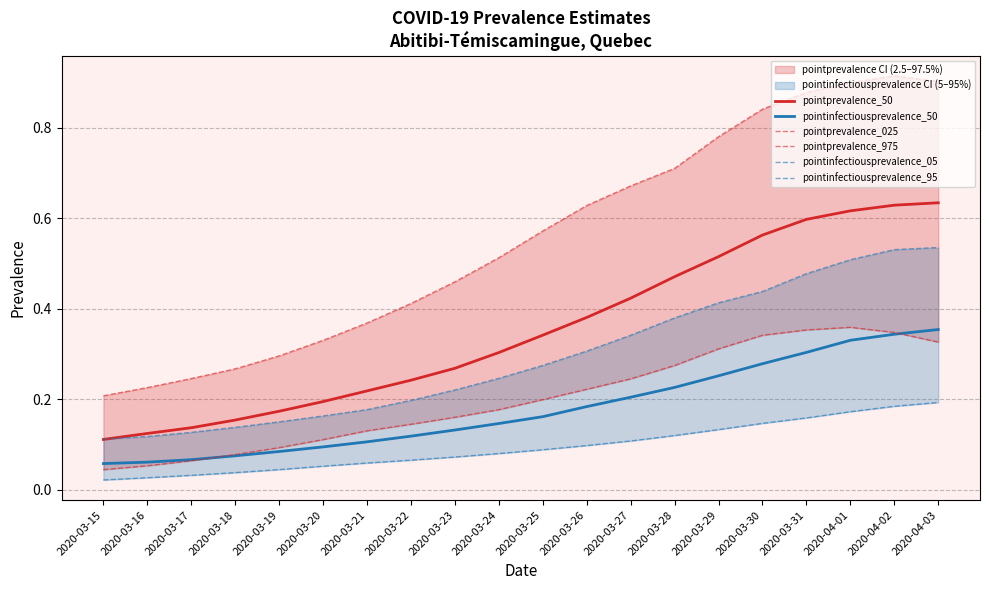

What are all the series names shown in the legend?

pointprevalence_50, pointinfectiousprevalence_50, pointprevalence_025, pointprevalence_975, pointinfectiousprevalence_05, pointinfectiousprevalence_95